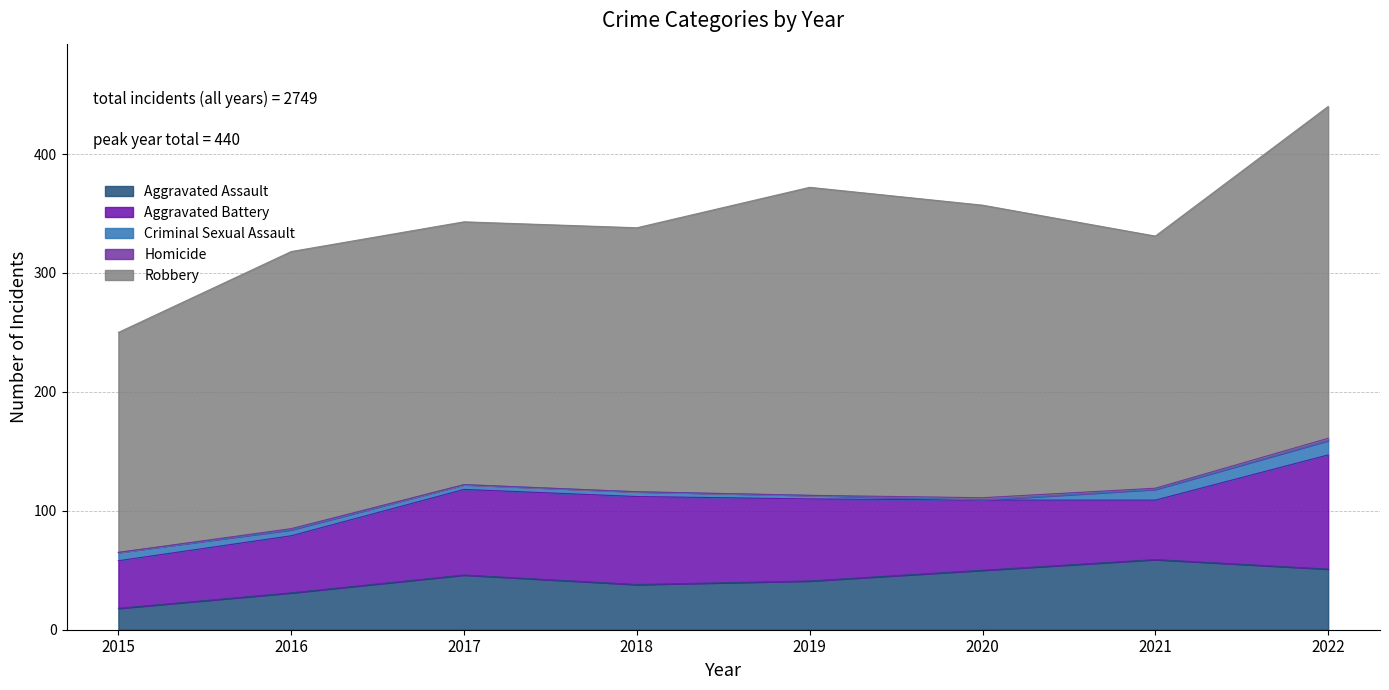

At which category does Criminal Sexual Assault reach its first local valley?

2020